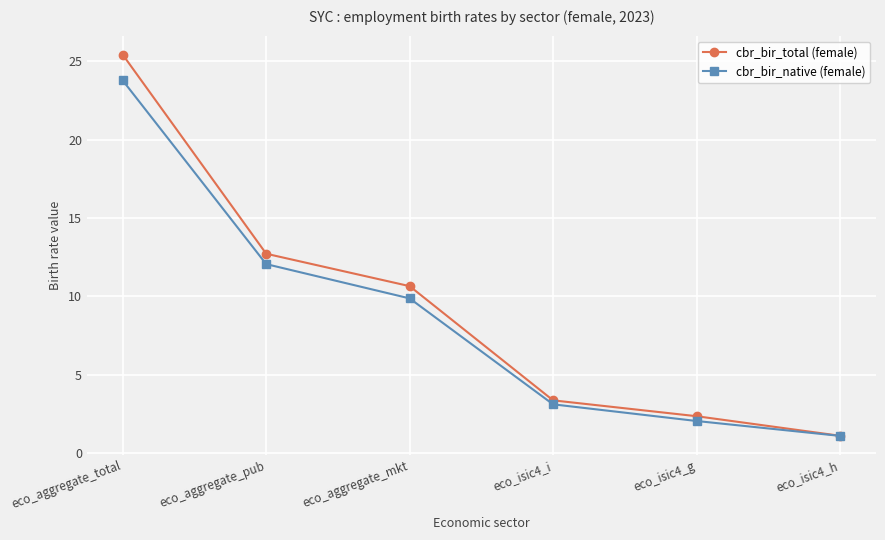

How many lines are shown in the chart?

2